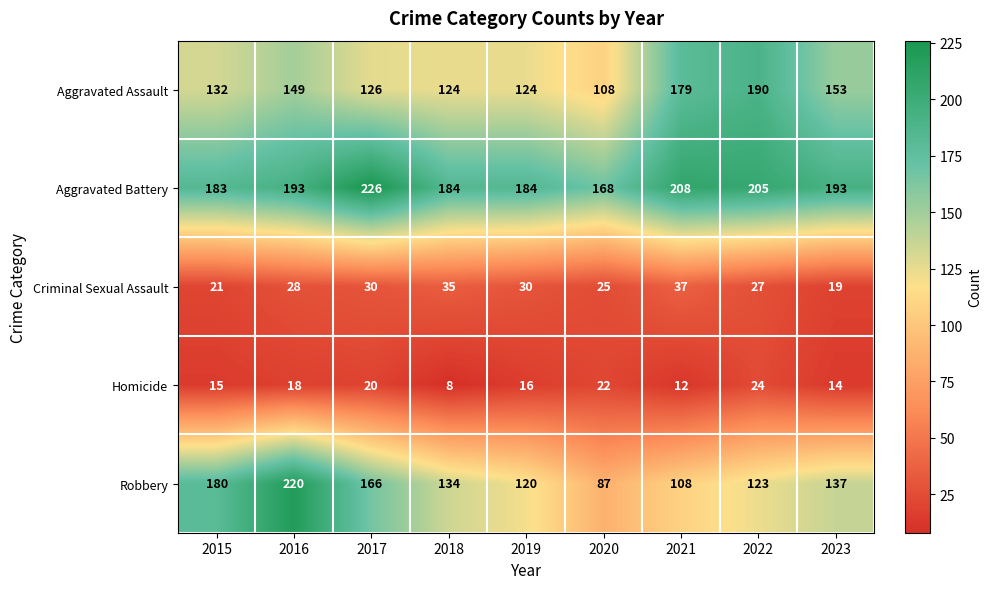

Which label corresponds to the smallest value in the chart?

2018